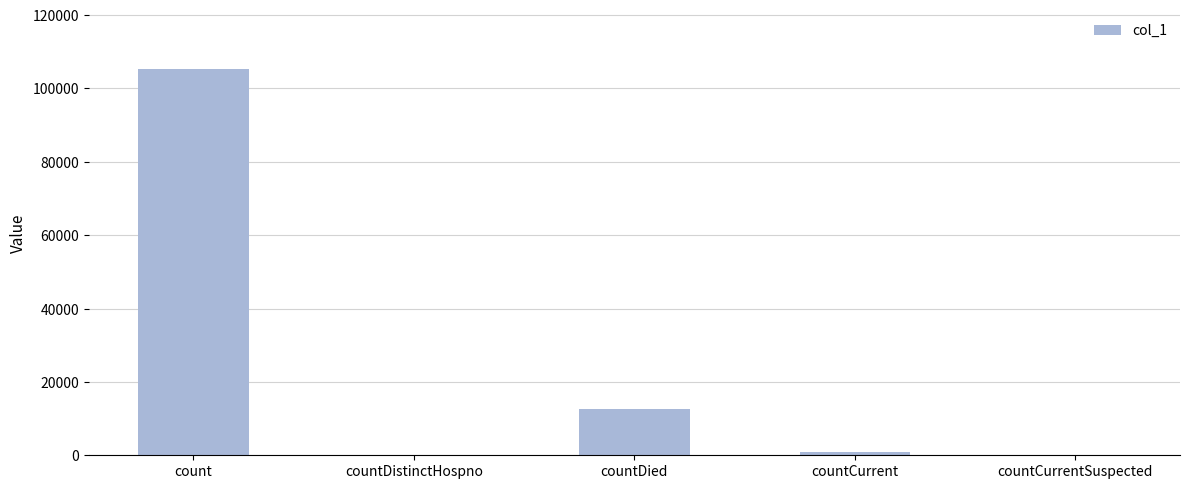

What is the sum of all values?

118713